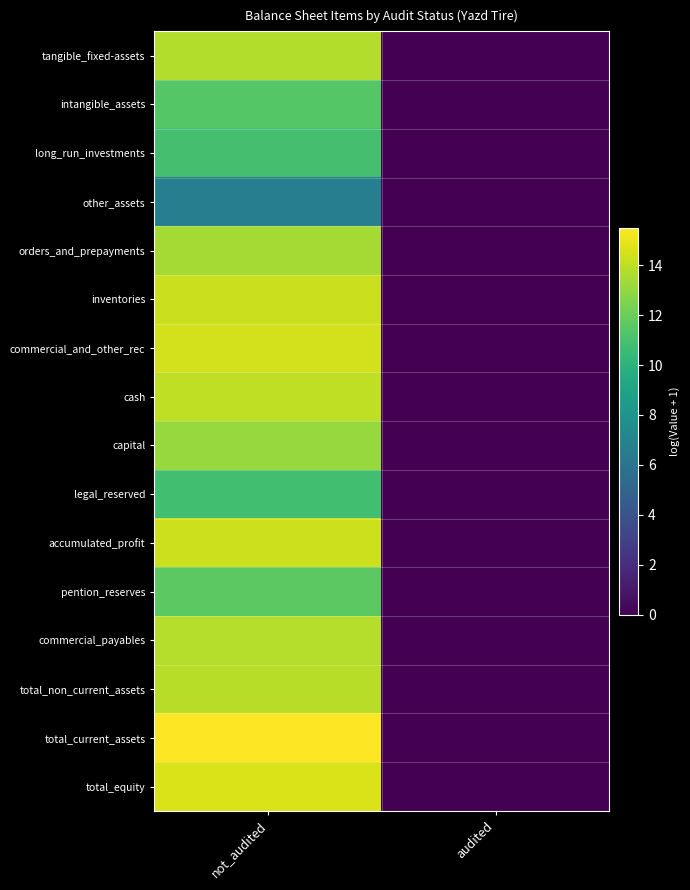

Reading right to left, extract all data points from this chart.

tangible_fixed-assets: audited=0.0	not_audited=13.7
intangible_assets: audited=0.0	not_audited=11.4
long_run_investments: audited=0.0	not_audited=10.9
other_assets: audited=0.0	not_audited=6.6
orders_and_prepayments: audited=0.0	not_audited=13.4
inventories: audited=0.0	not_audited=14.3
commercial_and_other_rec: audited=0.0	not_audited=14.4
cash: audited=0.0	not_audited=14.0
capital: audited=0.0	not_audited=13.1
legal_reserved: audited=0.0	not_audited=10.8
accumulated_profit: audited=0.0	not_audited=14.3
pention_reserves: audited=0.0	not_audited=11.6
commercial_payables: audited=0.0	not_audited=13.8
total_non_current_assets: audited=0.0	not_audited=13.8
total_current_assets: audited=0.0	not_audited=15.5
total_equity: audited=0.0	not_audited=14.6